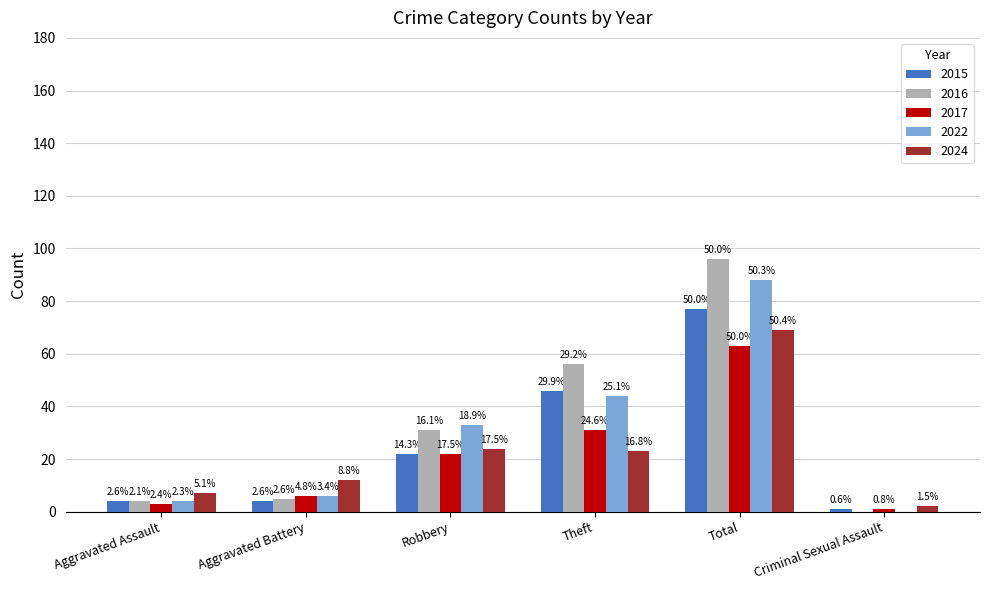

At Aggravated Assault, list the series in order from largest to smallest.

2024, 2015, 2016, 2022, 2017